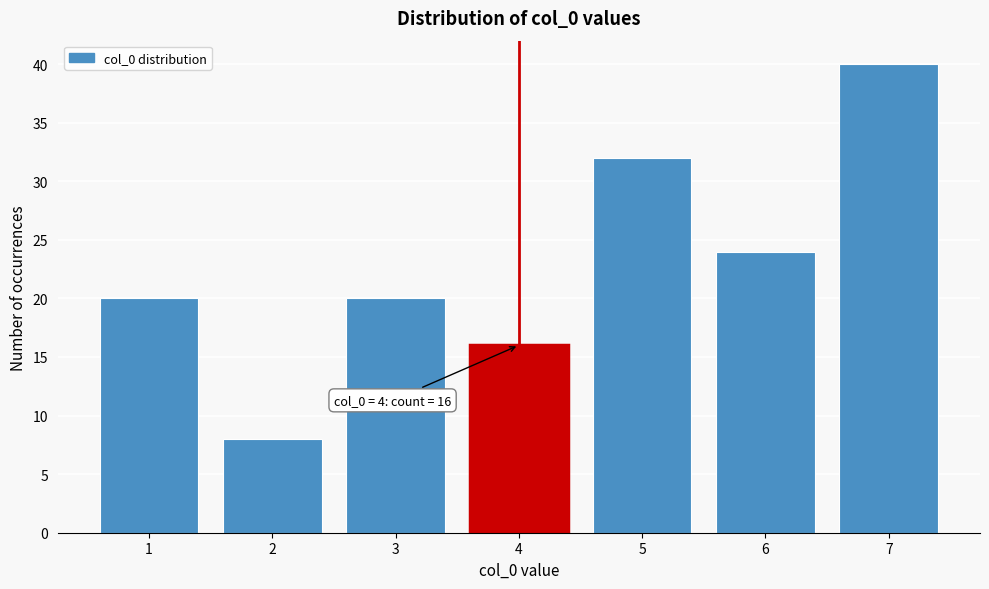

Reading left to right, extract all data points from this chart.

1=20	2=8	3=20	4=16	5=32	6=24	7=40